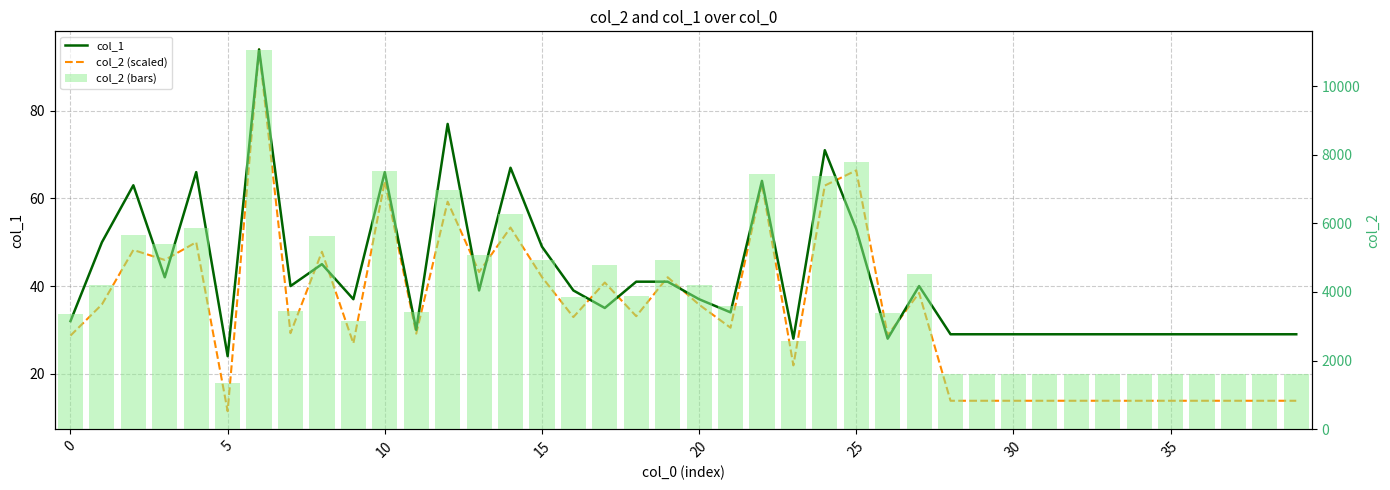

What are all the series names shown in the legend?

col_1, col_2 (scaled), col_2 (bars)